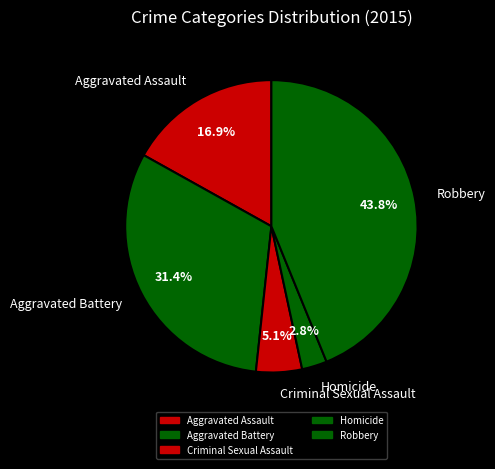

Is it true that Criminal Sexual Assault is 5% of the pie?

True